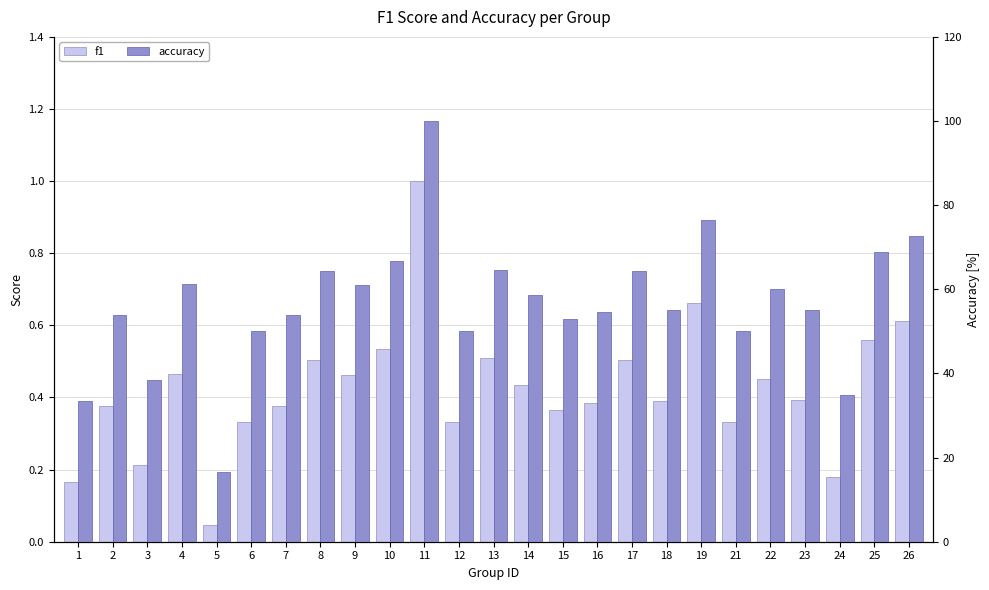

Reading left to right, transcribe all the data shown in this chart.

f1: 0.2	0.4	0.2	0.5	0.0	0.3	0.4	0.5	0.5	0.5	1.0	0.3	0.5	0.4	0.4	0.4	0.5	0.4	0.7	0.3	0.5	0.4	0.2	0.6	0.6
accuracy: 33.3	53.8	38.5	61.3	16.7	50.0	53.8	64.3	61.1	66.7	100.0	50.0	64.7	58.6	52.9	54.5	64.3	55.0	76.5	50.0	60.0	55.2	34.8	68.8	72.7